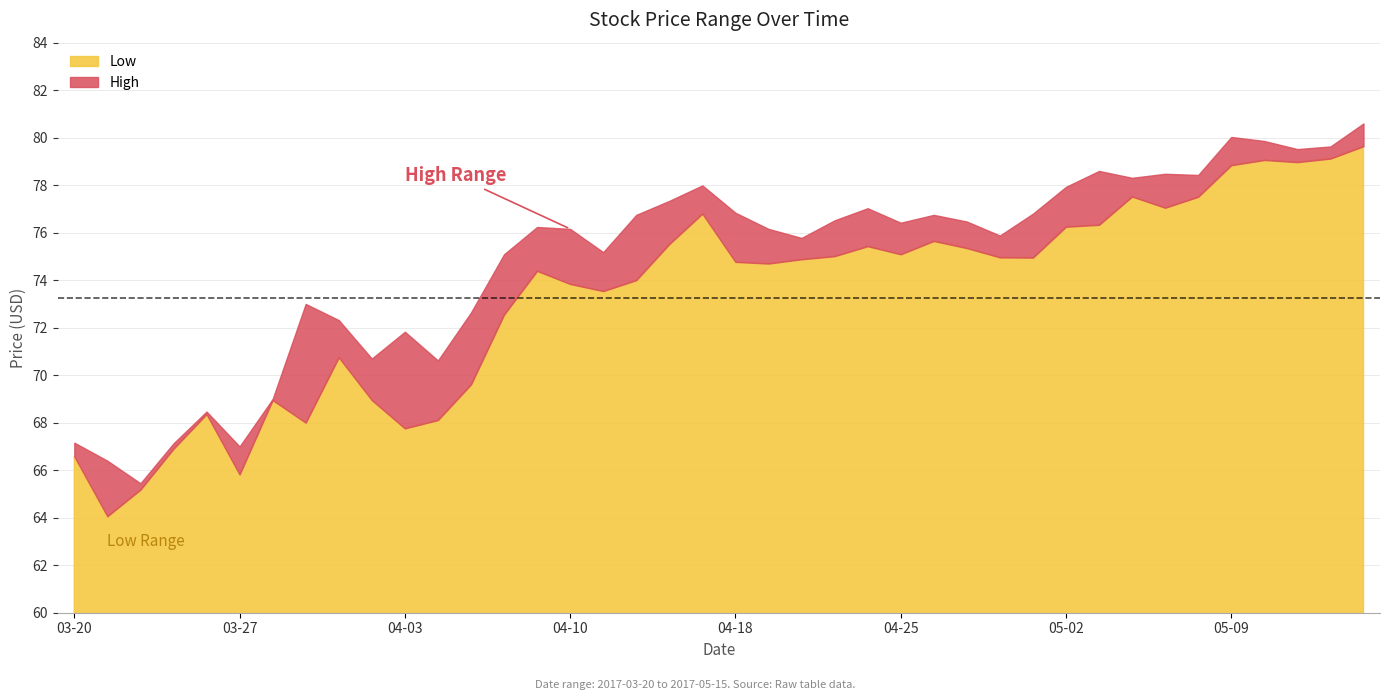

What is the label of the 3rd point from the left?

2017-03-22